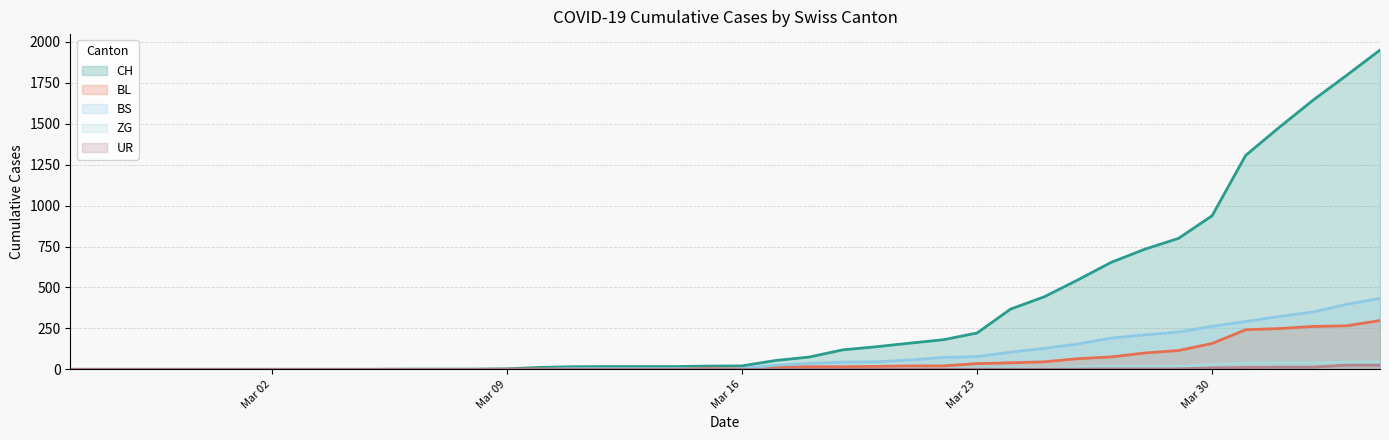

How many lines are shown in the chart?

5